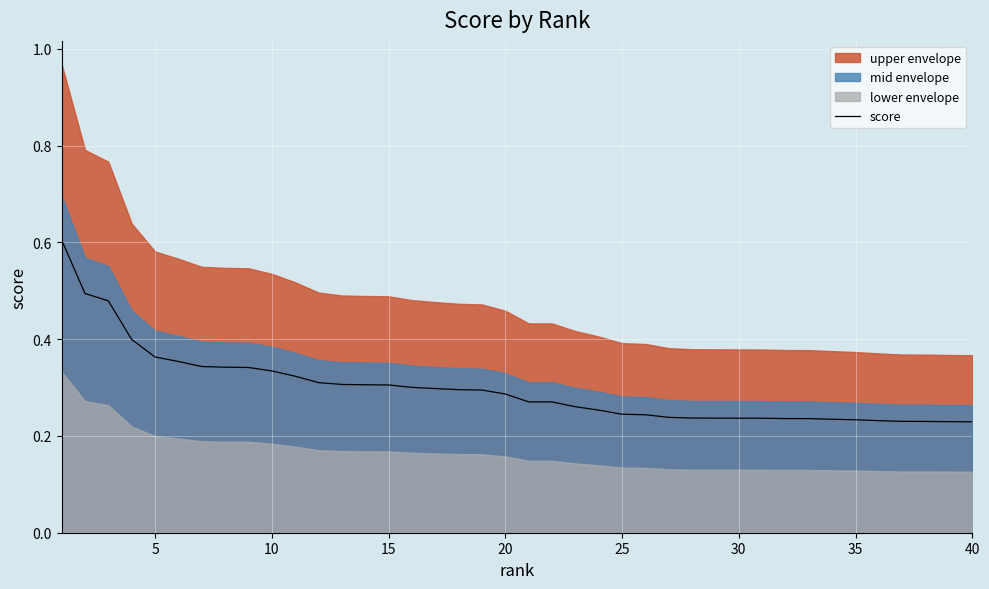

Does the chart display data point markers on the line(s)?

No